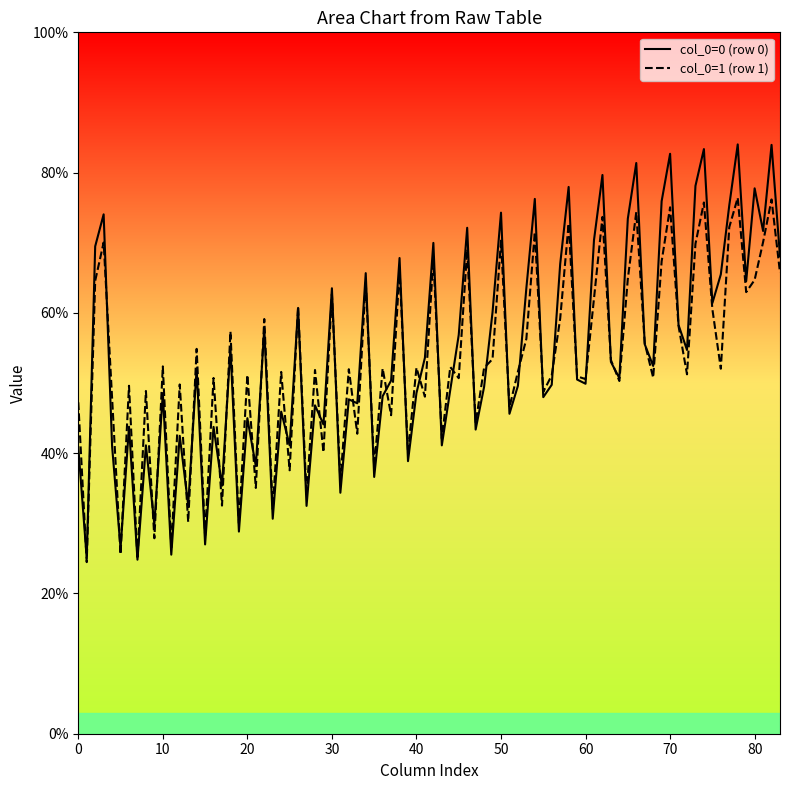

Which series has the largest range (max minus min)?

col_0=0 (row 0)